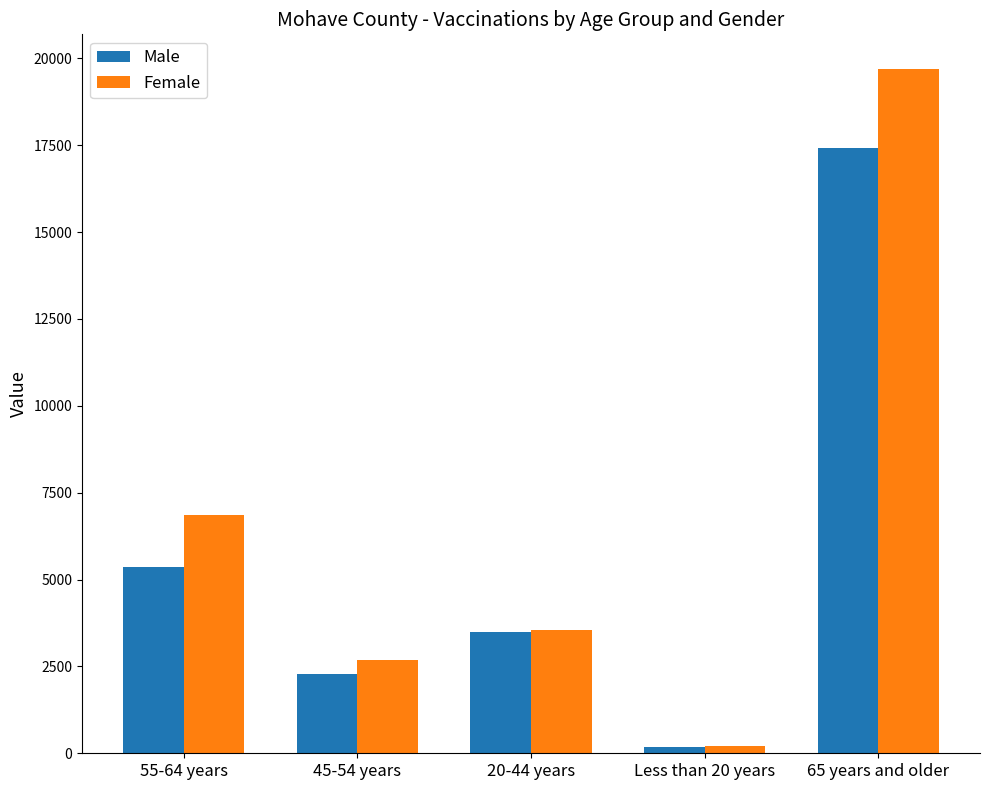

Which series changed the most between Less than 20 years and 65 years and older?

Female